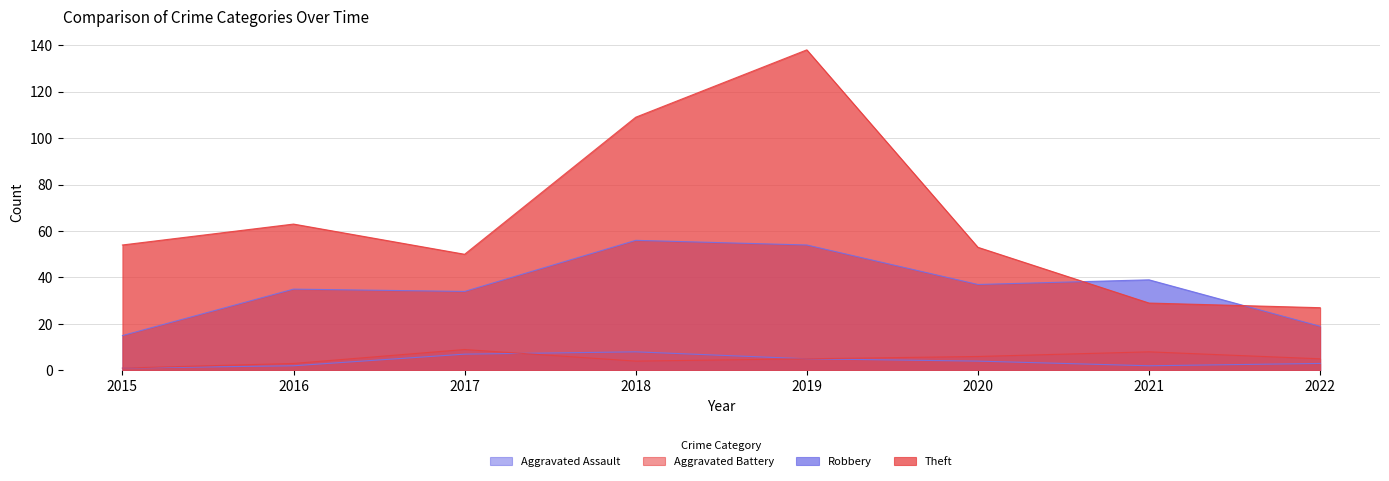

At 2017, list the series in order from largest to smallest.

Theft, Robbery, Aggravated Battery, Aggravated Assault